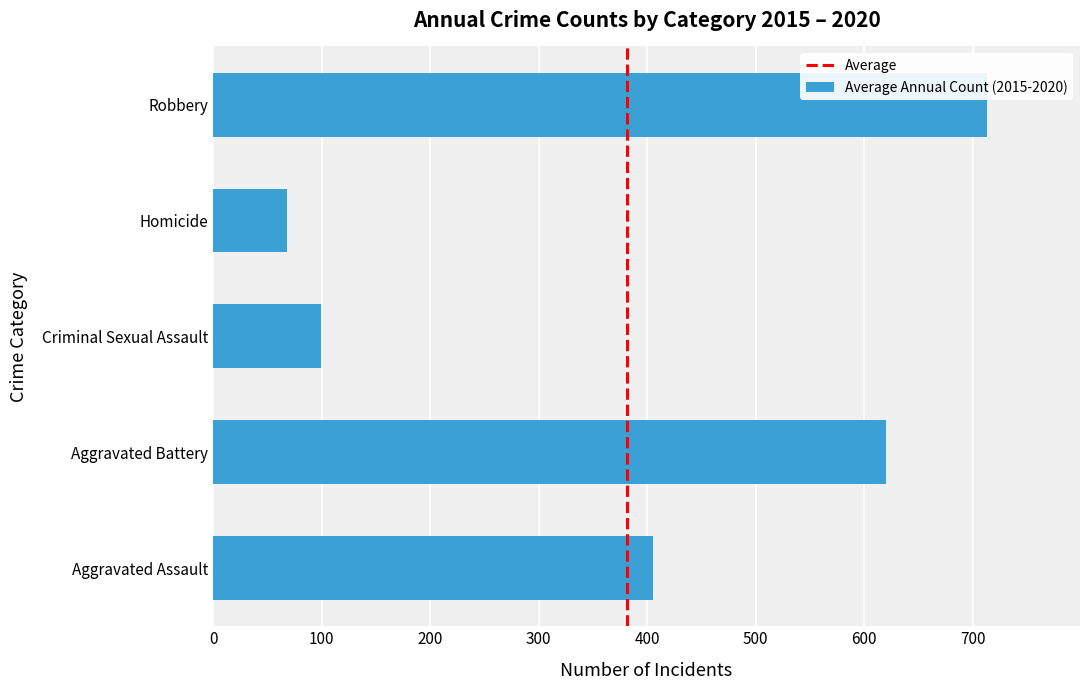

Reading bottom to top, extract all data points from this chart.

Aggravated Assault=405.2	Aggravated Battery=620.5	Criminal Sexual Assault=99.5	Homicide=68.2	Robbery=713.3